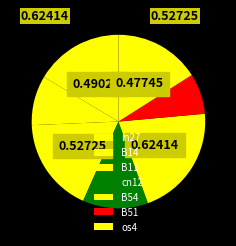

The B54 slice represents 21% of the pie. True or false?

True